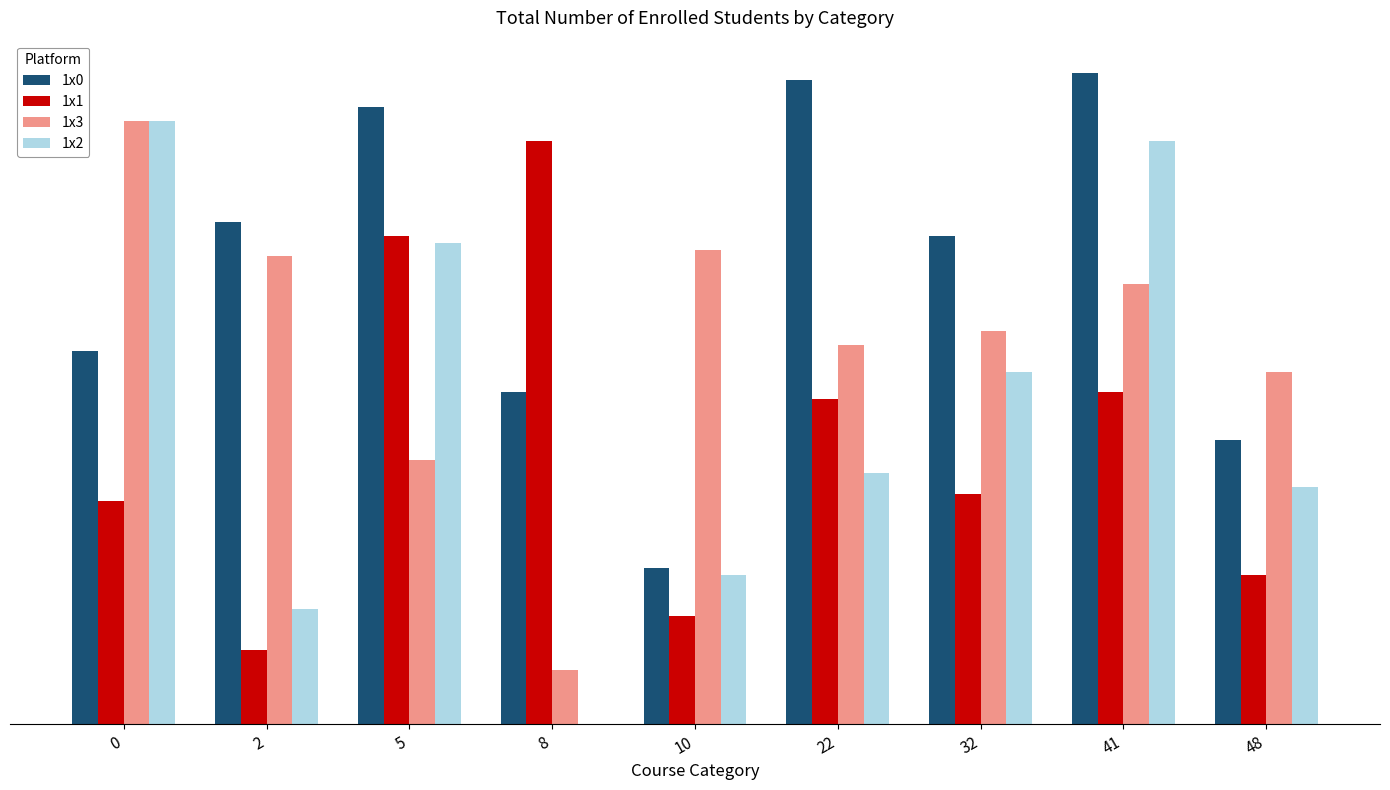

Between 0 and 5, which series saw the biggest shift?

1x3